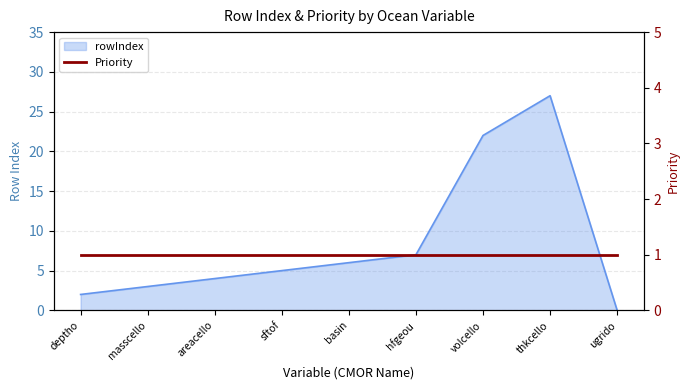

Does the chart display data point markers on the line(s)?

No